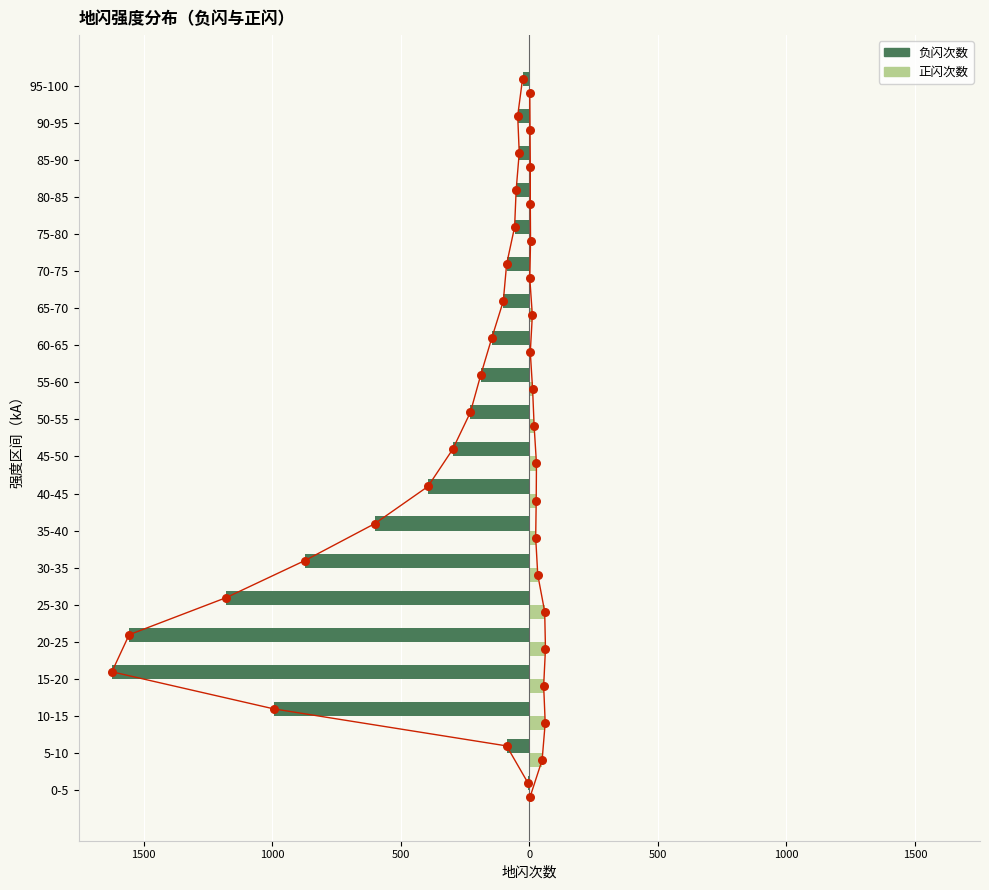

Which series has the largest Y range (max minus min)?

负闪次数